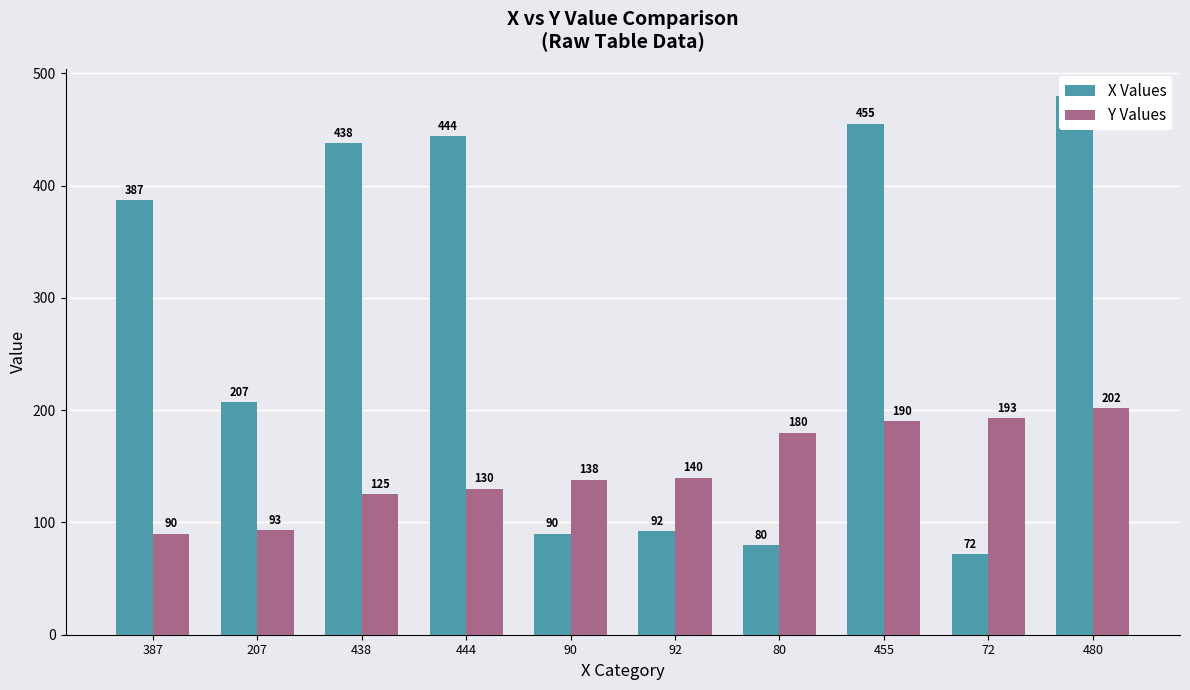

How many bars are there in each group?

2